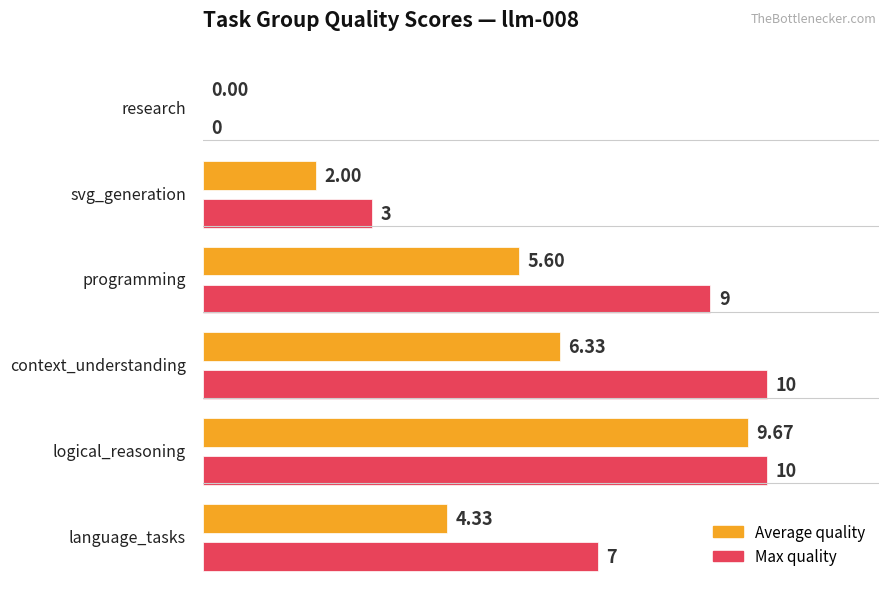

Which category has the lowest value across all series?

research